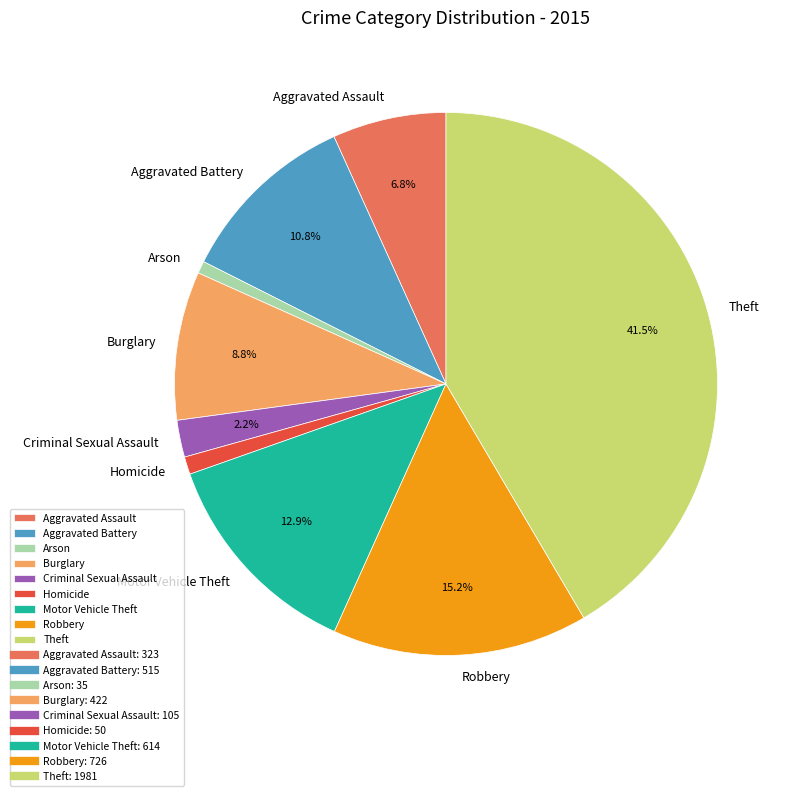

To the nearest percent, what is the difference between the largest and smallest slice percentages?

41%